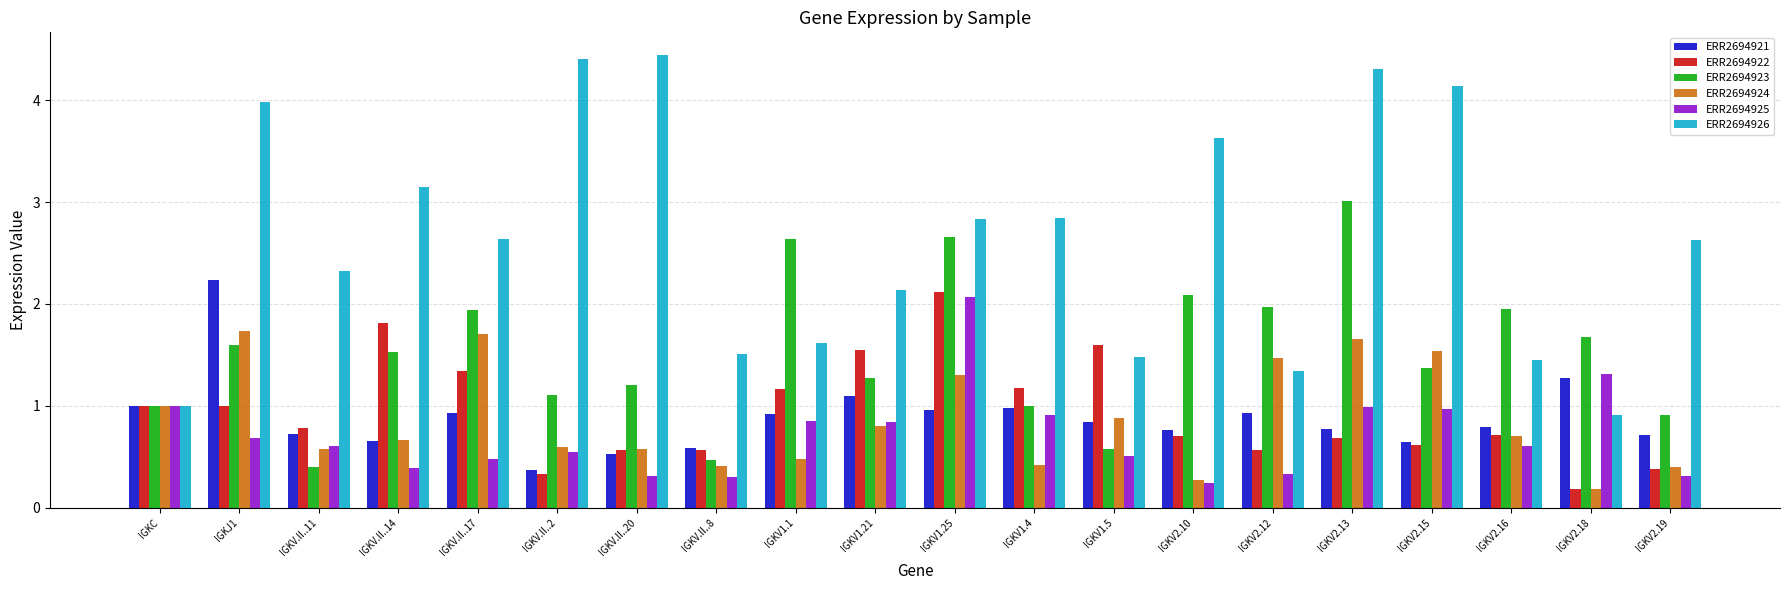

Does the chart contain any negative values?

No